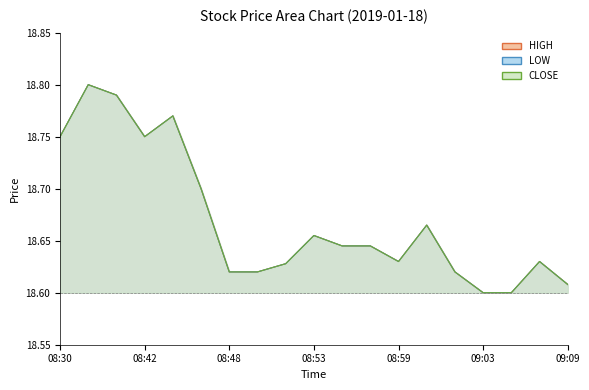

What is the total value across all series at 09:06?

55.8